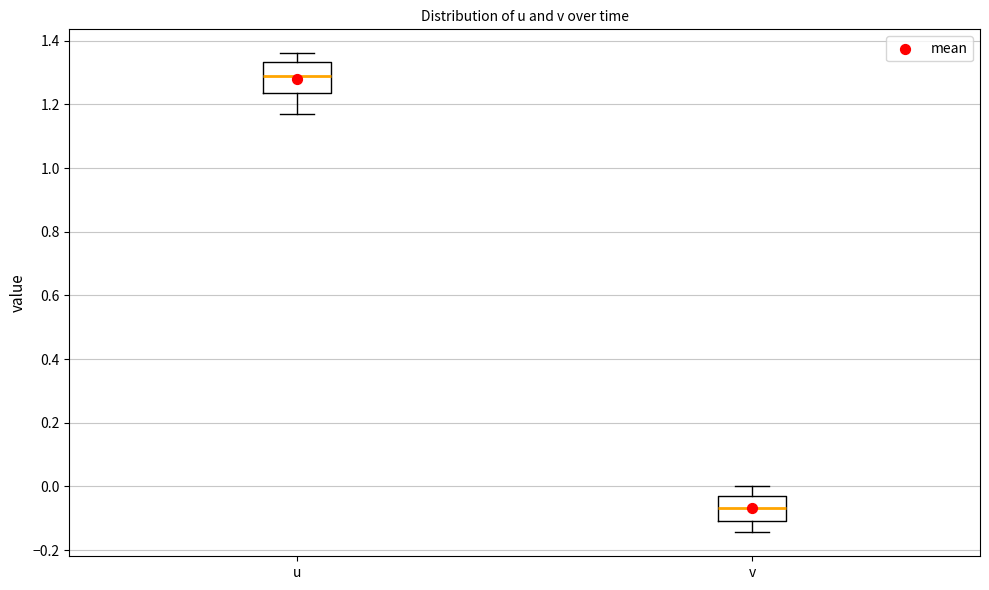

Reading left to right, transcribe this box plot: for each box, give where its median line is, the range the box spans, and where its two whiskers end, as read against the y-axis. The values are not printed on the chart, so give them approximately, as read against the axis.

u: median 1.30, box 1.24 to 1.34, whiskers 1.18 to 1.36
v: median -0.06, box -0.10 to -0.02, whiskers -0.14 to 0.00